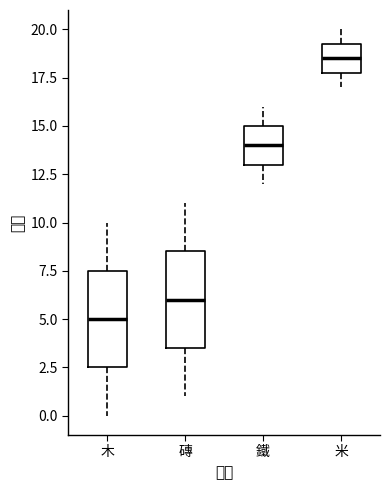

Reading left to right, transcribe this box plot: for each box, give where its median line is, the range the box spans, and where its two whiskers end, as read against the y-axis. The values are not printed on the chart, so give them approximately, as read against the axis.

木: median 5.0, box 2.5 to 7.5, whiskers 0.0 to 10.0
磚: median 6.0, box 3.5 to 8.5, whiskers 1.0 to 11.0
鐵: median 14.0, box 13.0 to 15.0, whiskers 12.0 to 16.0
米: median 18.5, box 18.0 to 19.5, whiskers 17.0 to 20.0